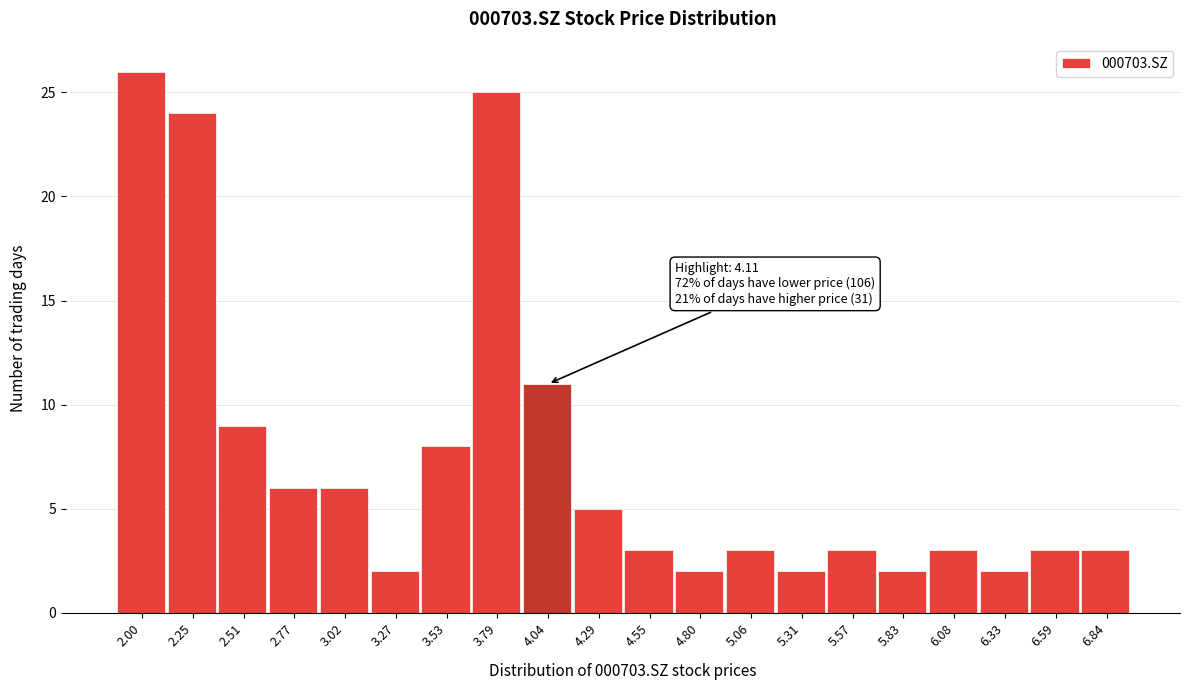

Reading left to right, list all the values displayed in this chart.

2.00=26	2.25=24	2.51=9	2.77=6	3.02=6	3.27=2	3.53=8	3.79=25	4.04=11	4.29=5	4.55=3	4.80=2	5.06=3	5.31=2	5.57=3	5.83=2	6.08=3	6.33=2	6.59=3	6.84=3